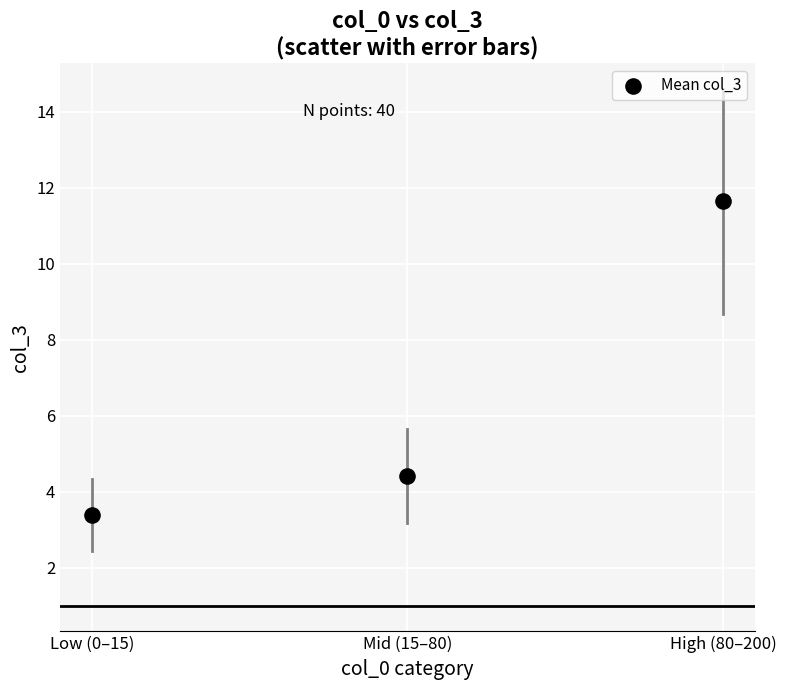

What Y value in the scatter plot is closest to 7?

4.4